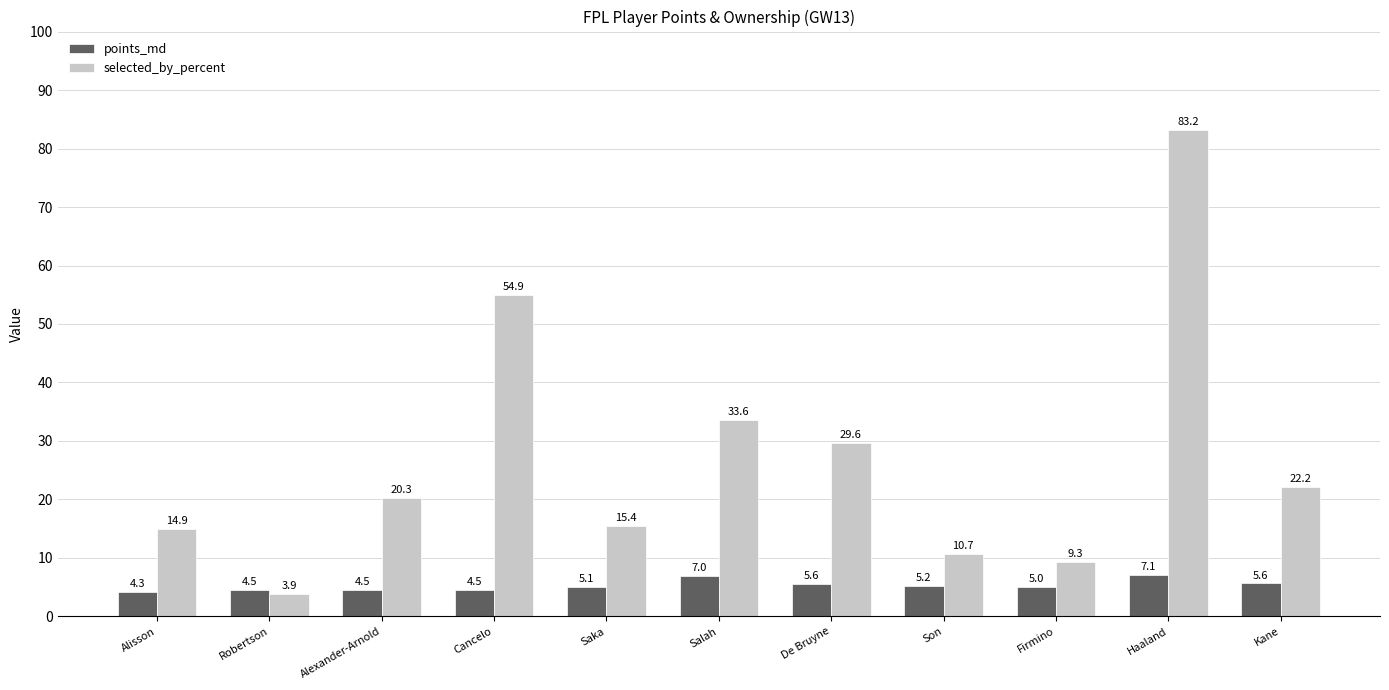

What are all the series names shown in the legend?

points_md, selected_by_percent